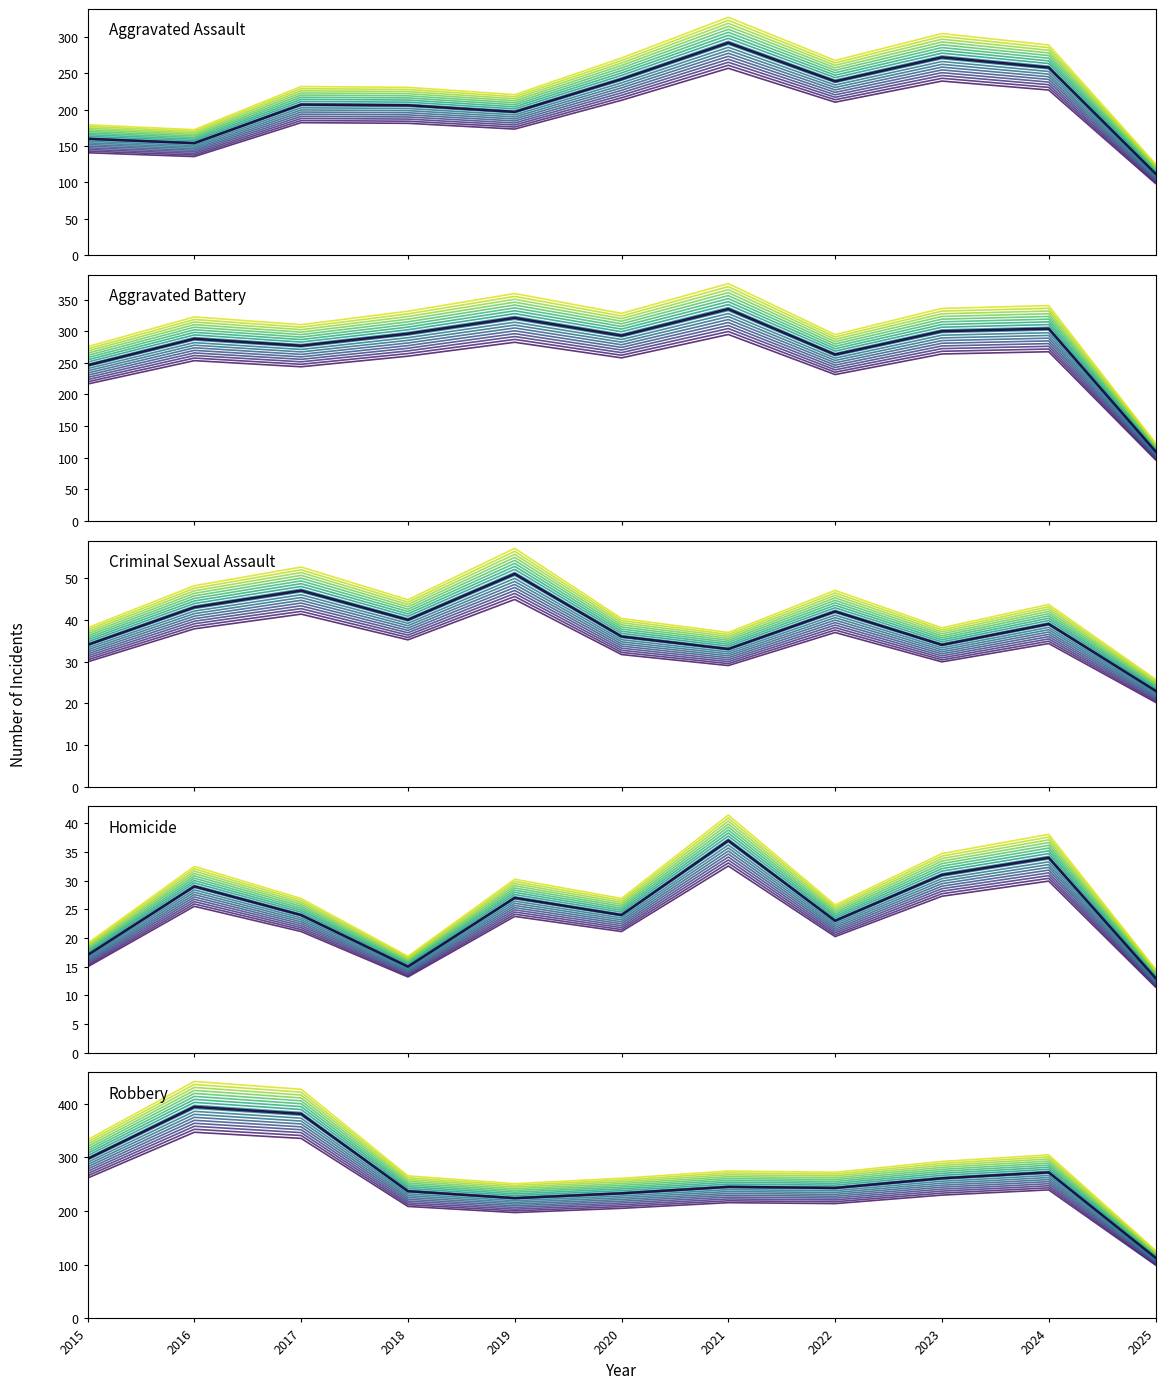

True or false: Criminal Sexual Assault and Aggravated Assault cross at least once.

False